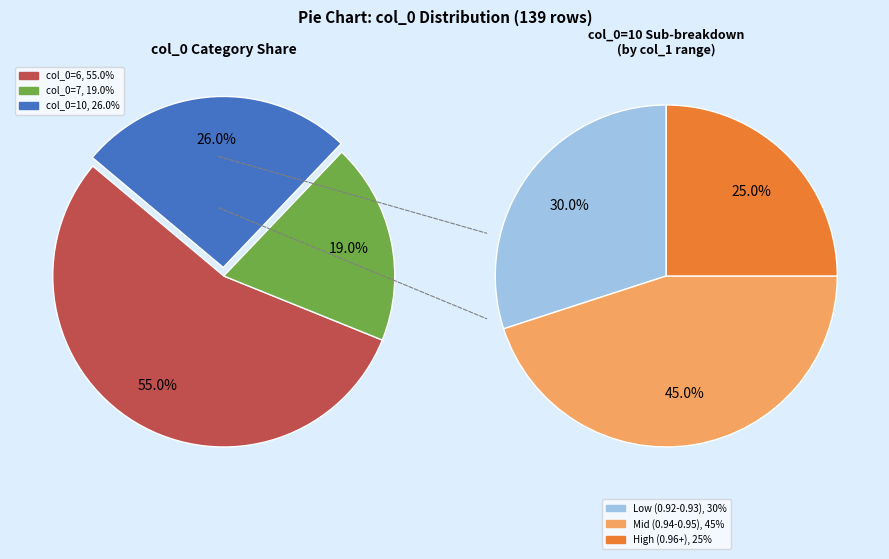

True or false: 10 accounts for 26% of the total.

True